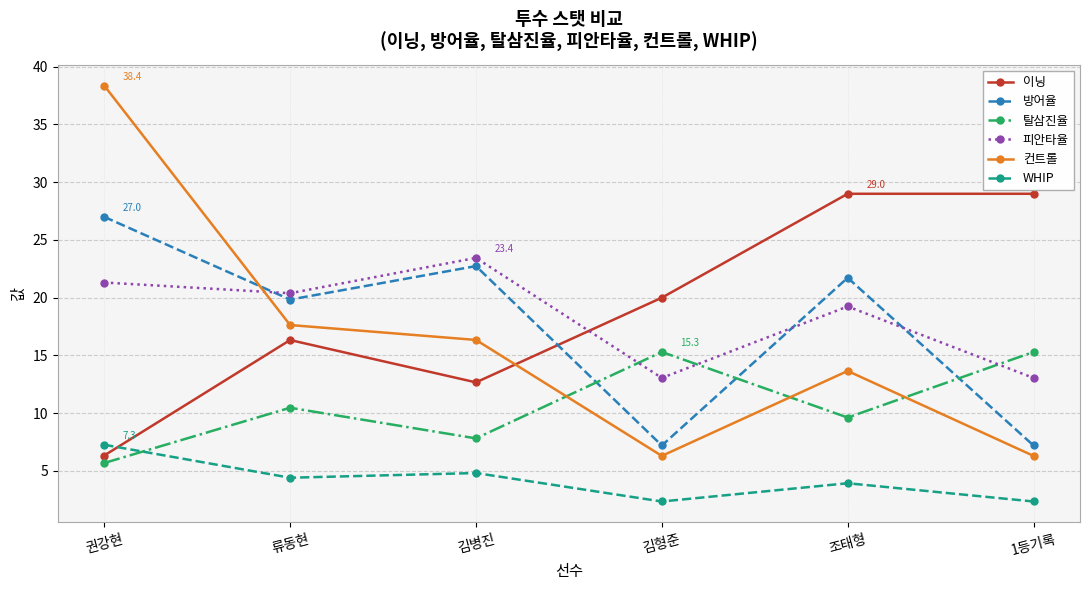

What is the difference between the maximum and minimum values in the 이닝 series?

22.7